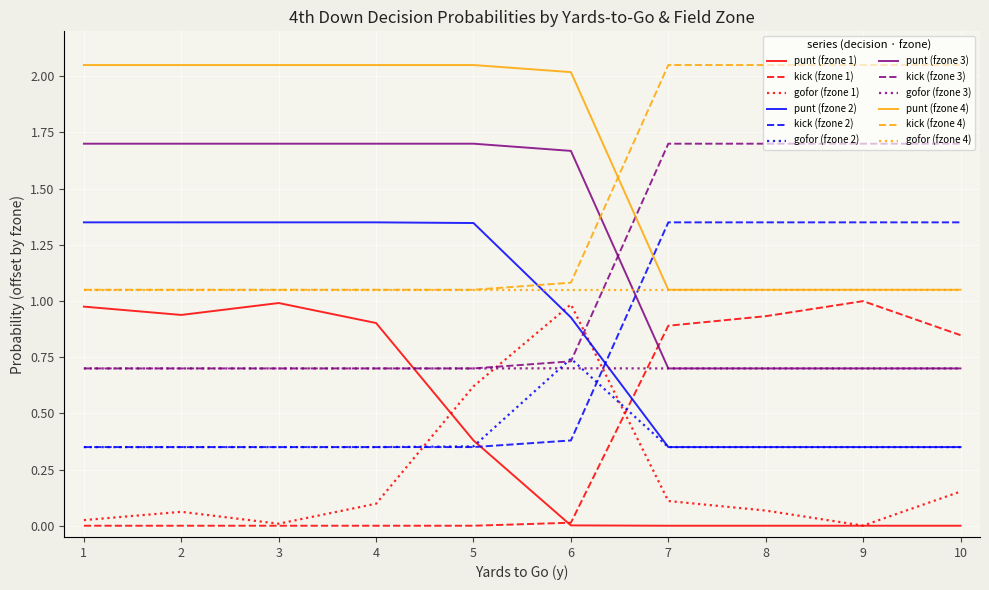

Which series has the largest total across all categories?

punt (fzone 4)